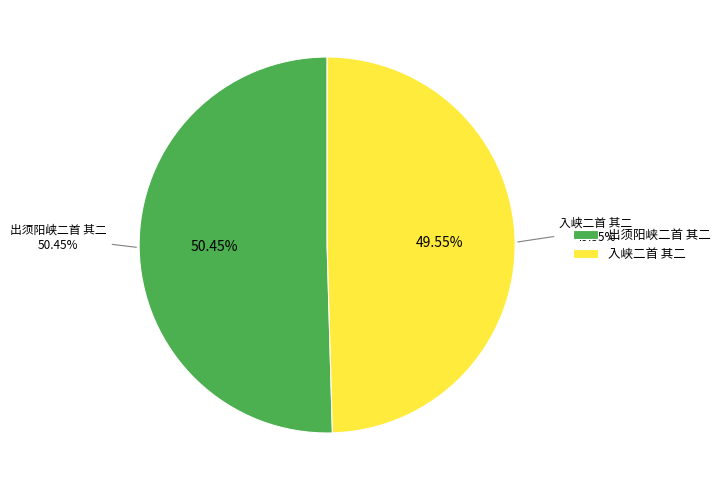

Combined, do 出须阳峡二首 其二 and 入峡二首 其二 account for over 50%?

Yes